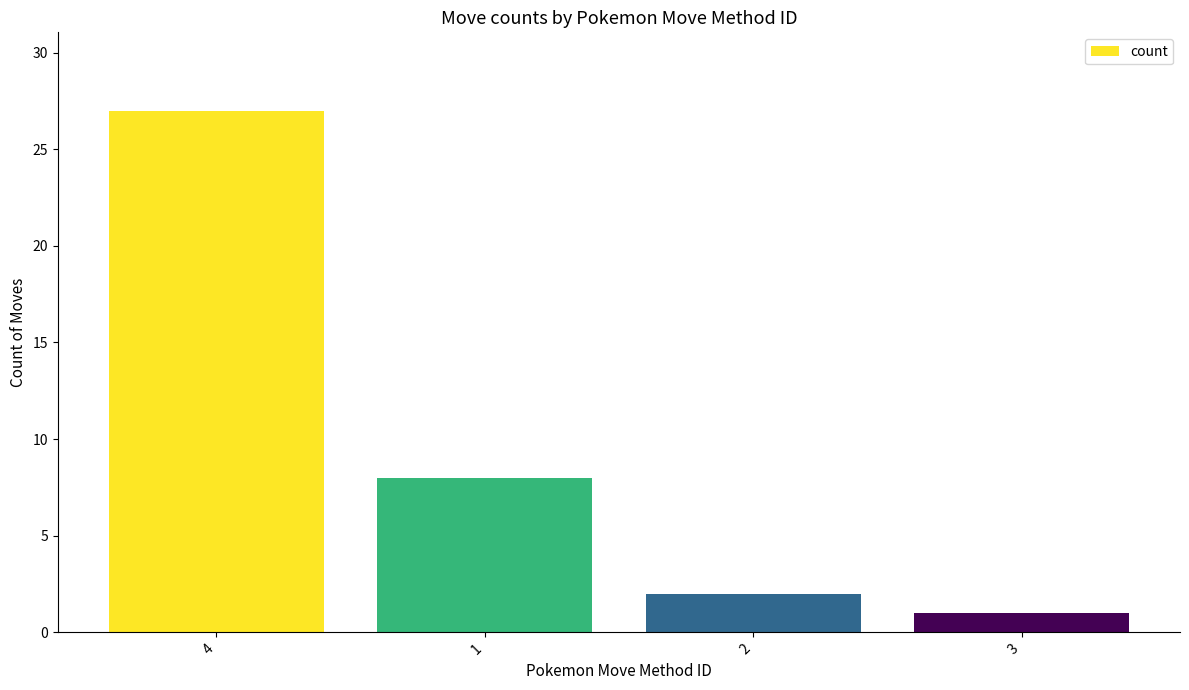

List the labels in order of value, smallest first.

3, 2, 1, 4